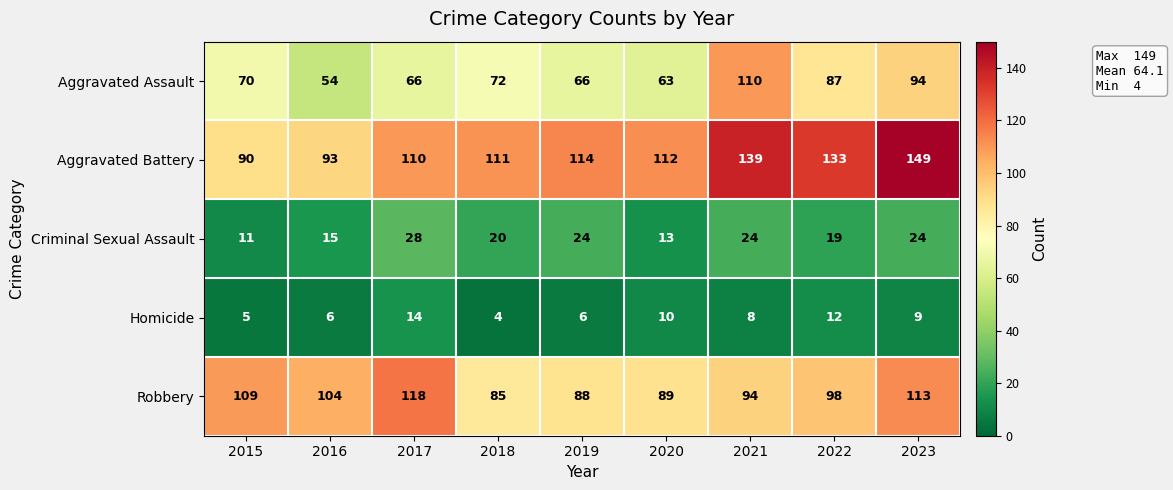

List the series in order of their peak value, lowest first.

Homicide, Criminal Sexual Assault, Aggravated Assault, Robbery, Aggravated Battery